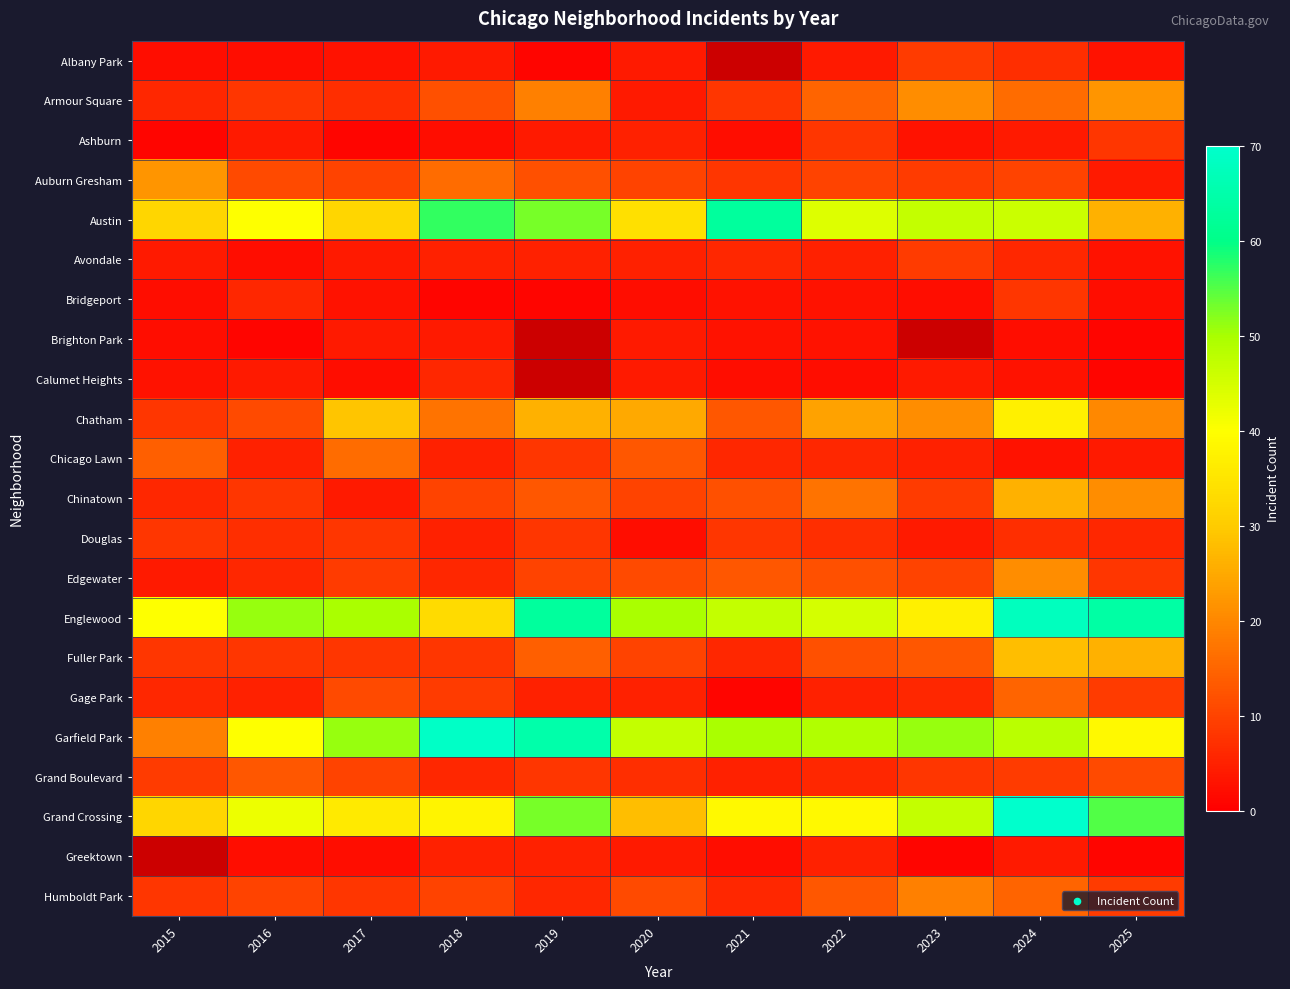

Which series has the widest spread of values?

Garfield Park